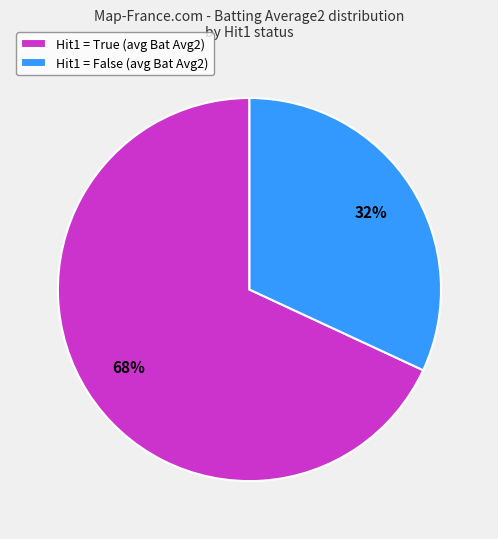

To the nearest percent, what portion does Hit1 = False (avg Bat Avg2) represent?

32%